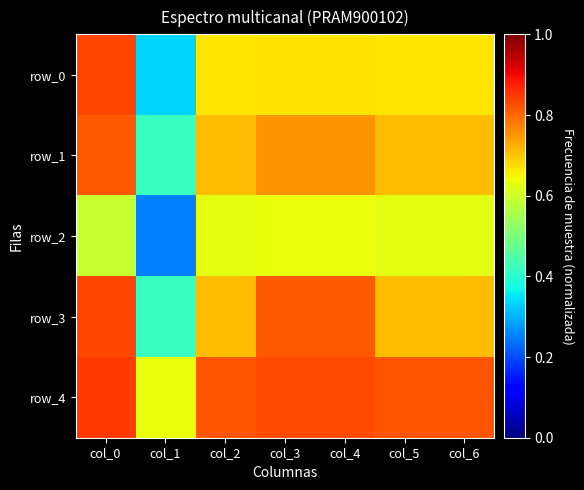

Reading left to right, extract all data points from this chart.

row_0: col_0=0.8	col_1=0.3	col_2=0.7	col_3=0.7	col_4=0.7	col_5=0.7	col_6=0.7
row_1: col_0=0.8	col_1=0.4	col_2=0.7	col_3=0.8	col_4=0.8	col_5=0.7	col_6=0.7
row_2: col_0=0.6	col_1=0.2	col_2=0.6	col_3=0.6	col_4=0.6	col_5=0.6	col_6=0.6
row_3: col_0=0.8	col_1=0.4	col_2=0.7	col_3=0.8	col_4=0.8	col_5=0.7	col_6=0.7
row_4: col_0=0.9	col_1=0.6	col_2=0.8	col_3=0.8	col_4=0.8	col_5=0.8	col_6=0.8